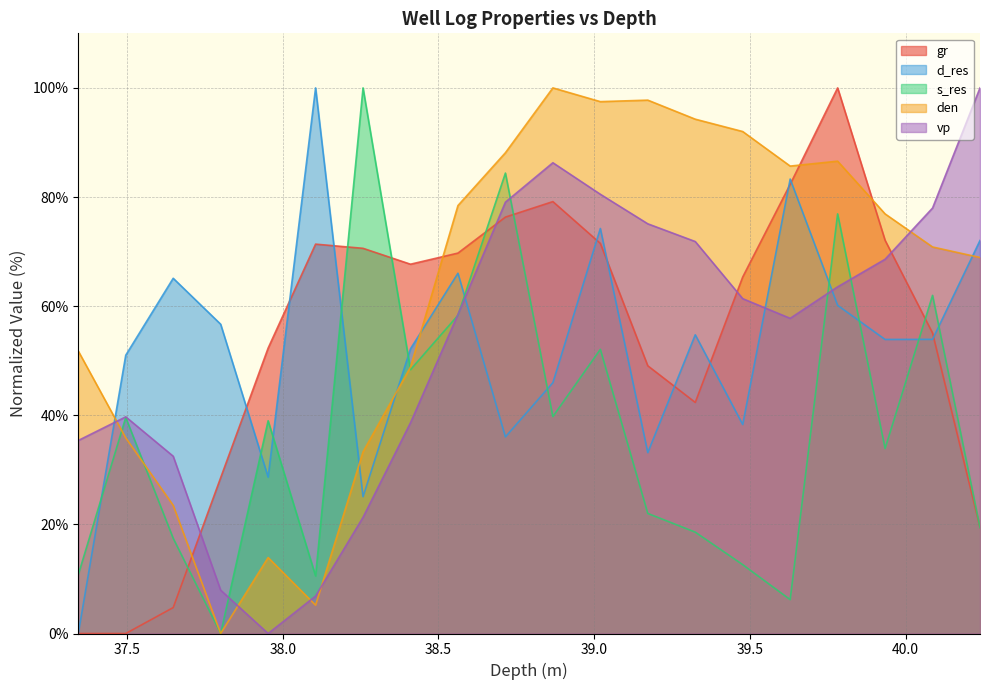

In den, how many points are lower than both neighbors (excluding endpoints)?

4